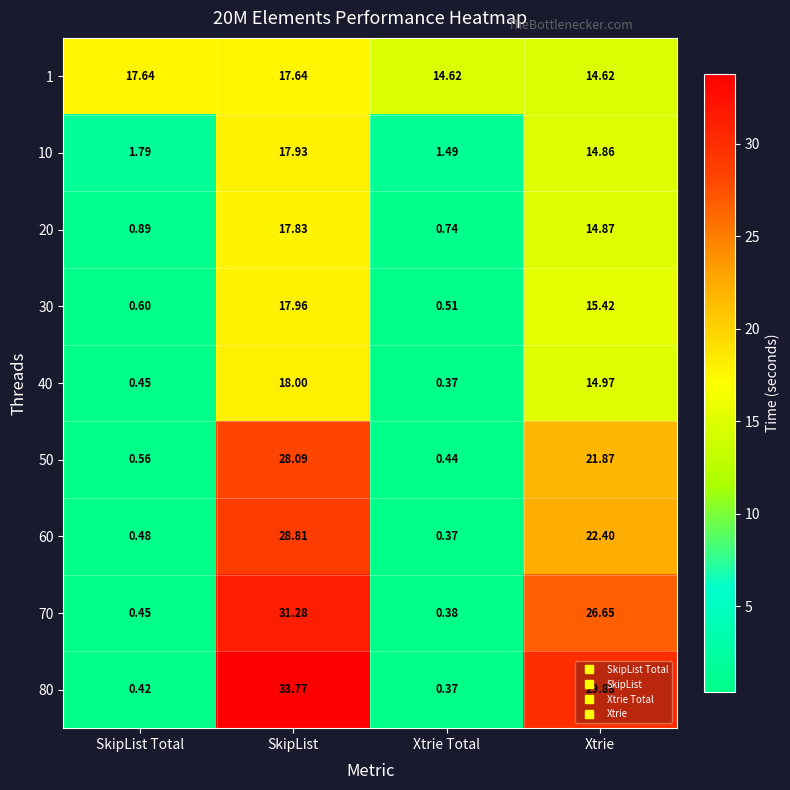

Which series changed the most between SkipList Total and SkipList?

80